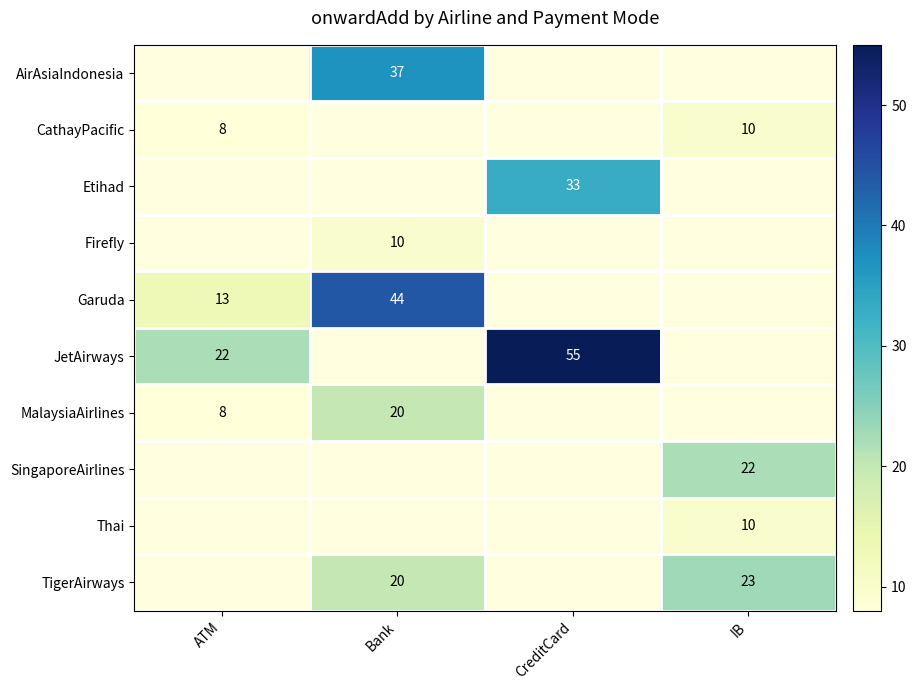

How many series are shown in this chart?

10